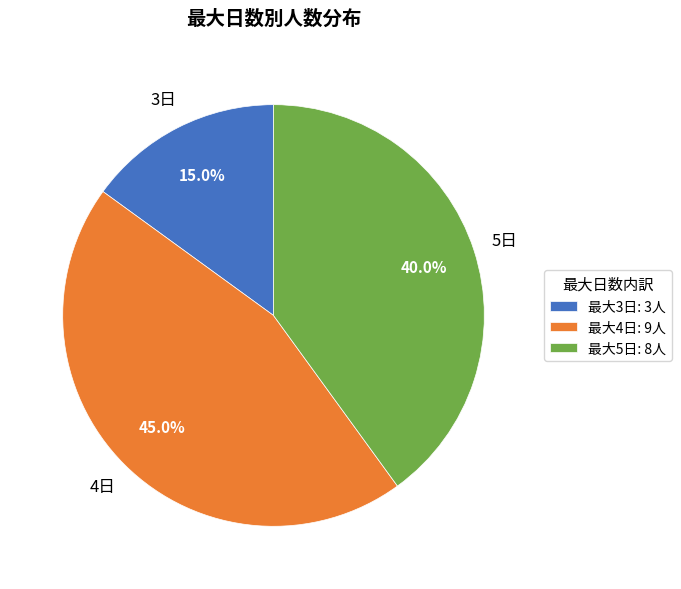

Count the number of slices in the pie.

3